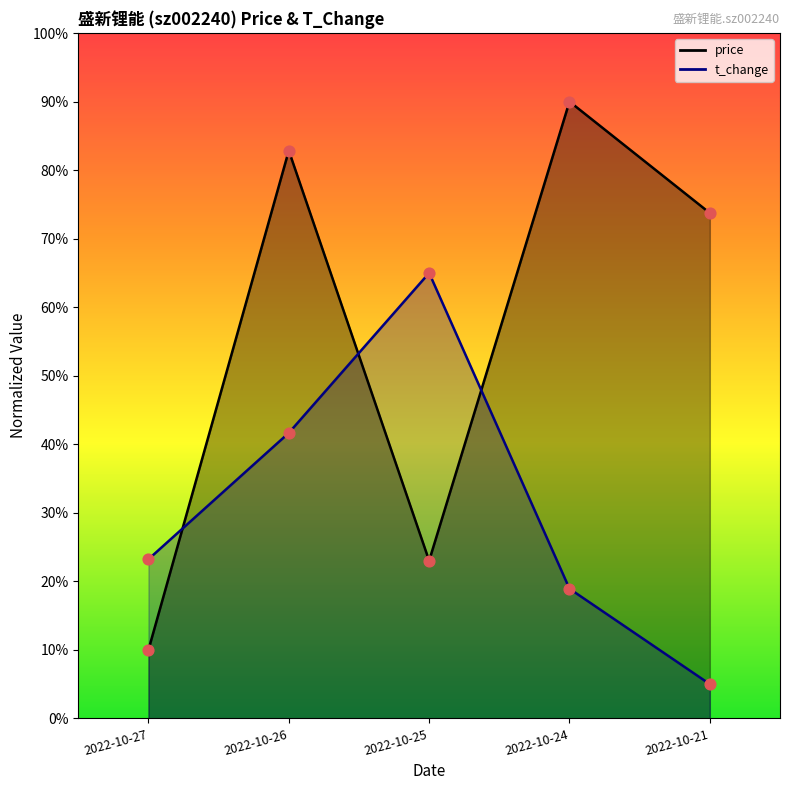

What is the total value across all series at 2022-10-21?

78.7